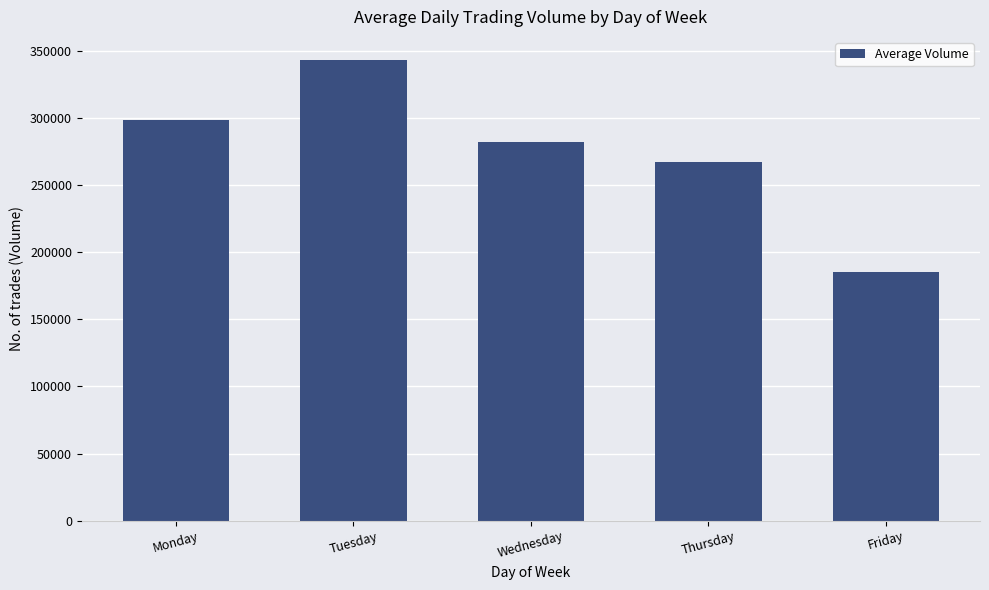

Rank the categories by value from lowest to highest.

Friday, Thursday, Wednesday, Monday, Tuesday